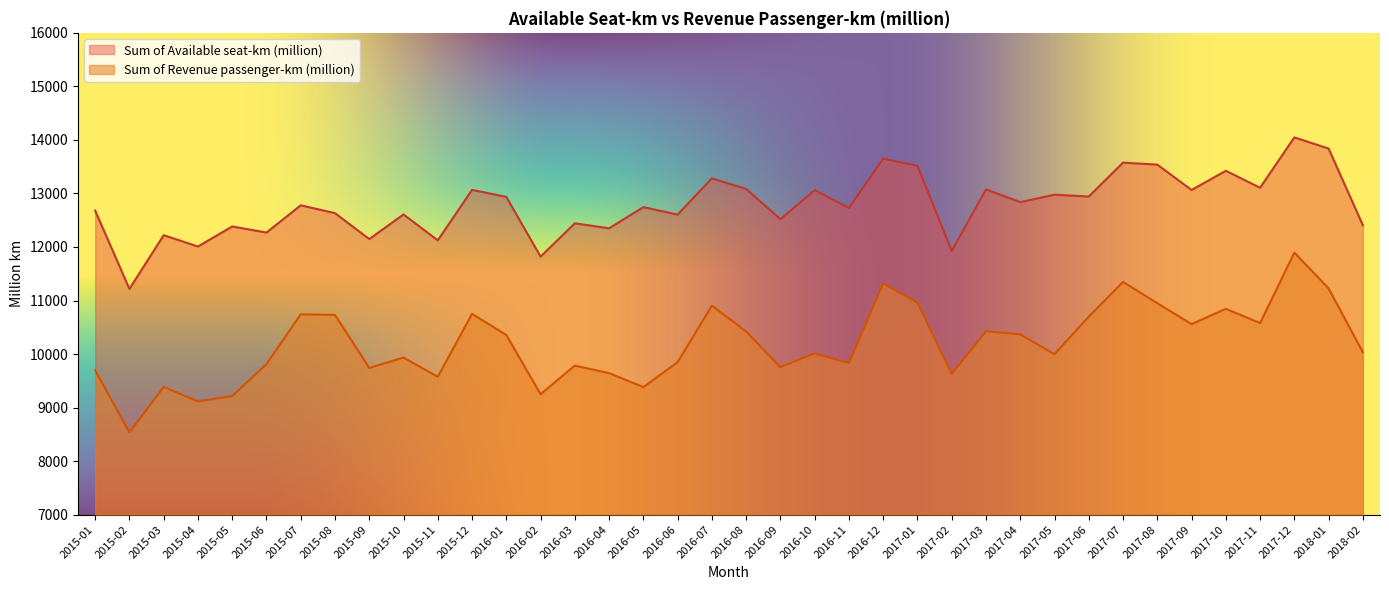

What is the difference between the second highest and minimum values in the Sum of Available seat-km (million) series?

2621.5